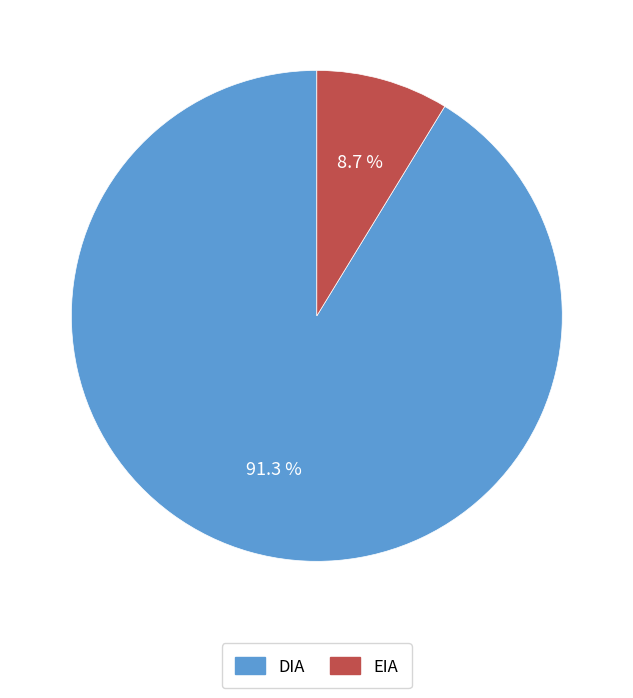

To the nearest percent, what is the difference between the DIA and EIA slice percentages?

83%